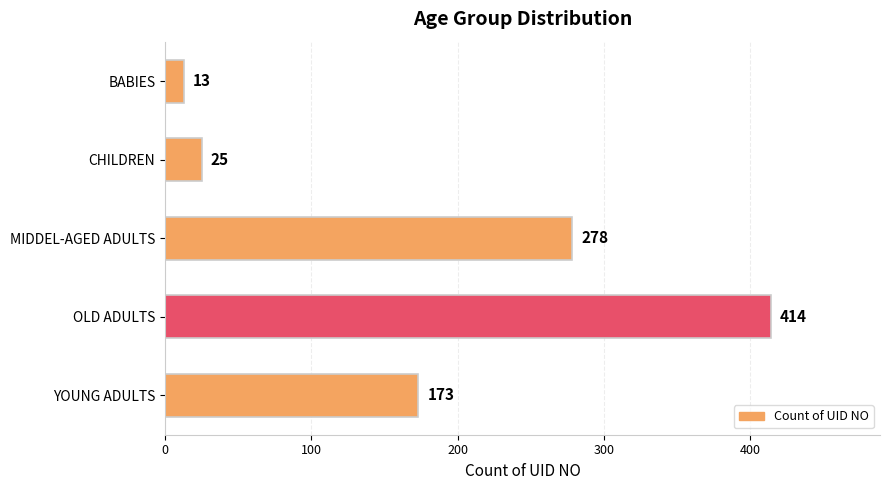

What is the minimum value shown in the chart?

13